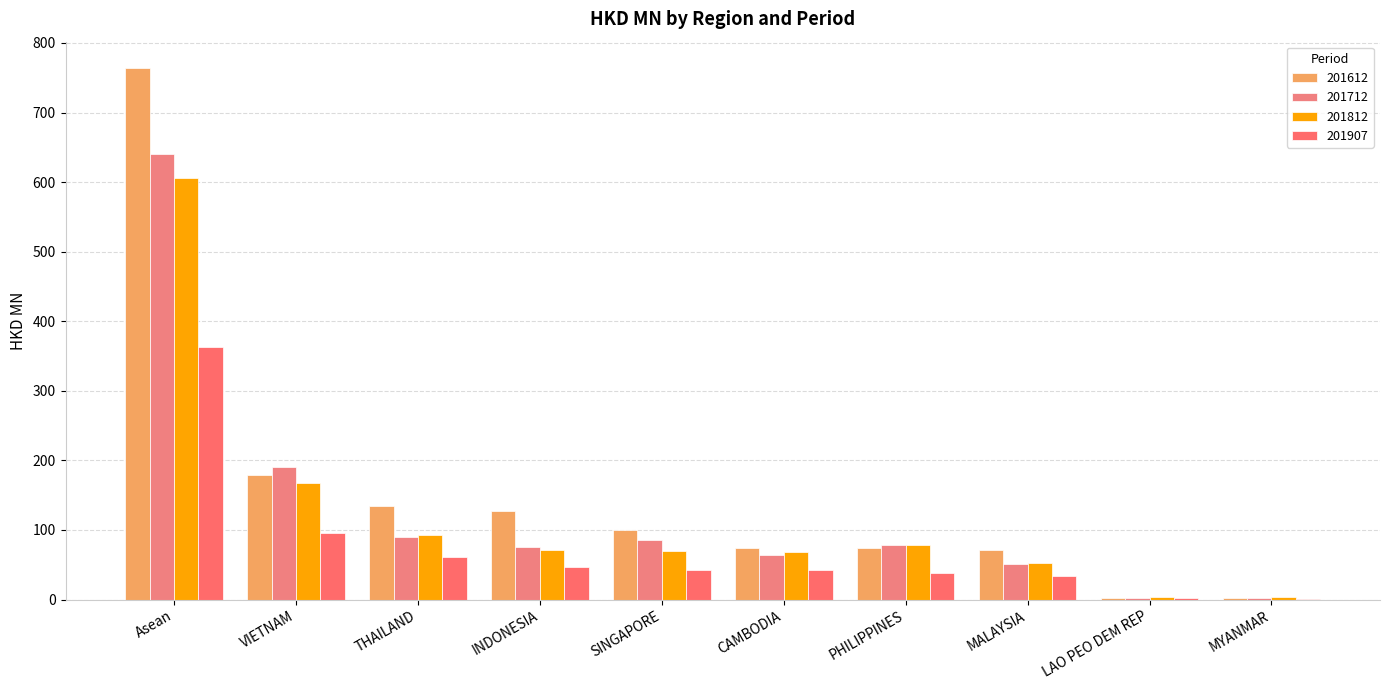

Is the value of 201907 at INDONESIA greater than the value of 201812 at MALAYSIA?

No